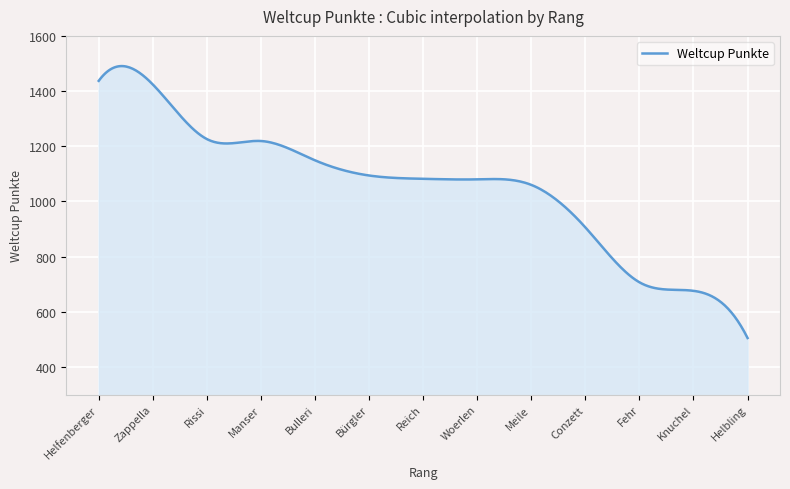

What is the sum of all values?

421551.2